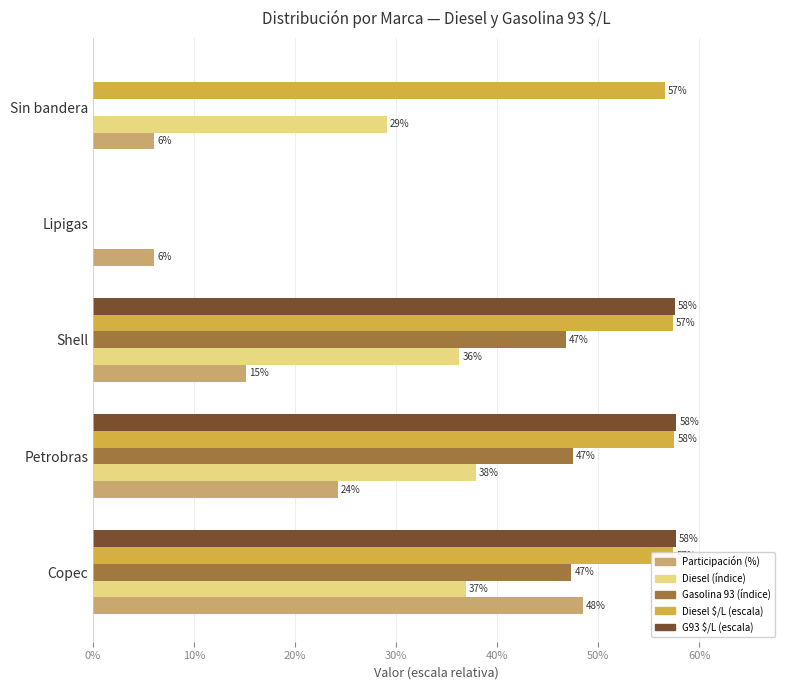

How many series are shown in this chart?

5